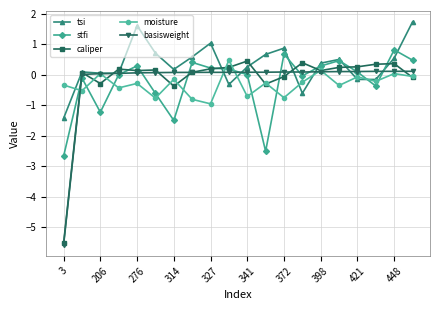

At how many categories does at least one series exceed -4?

20